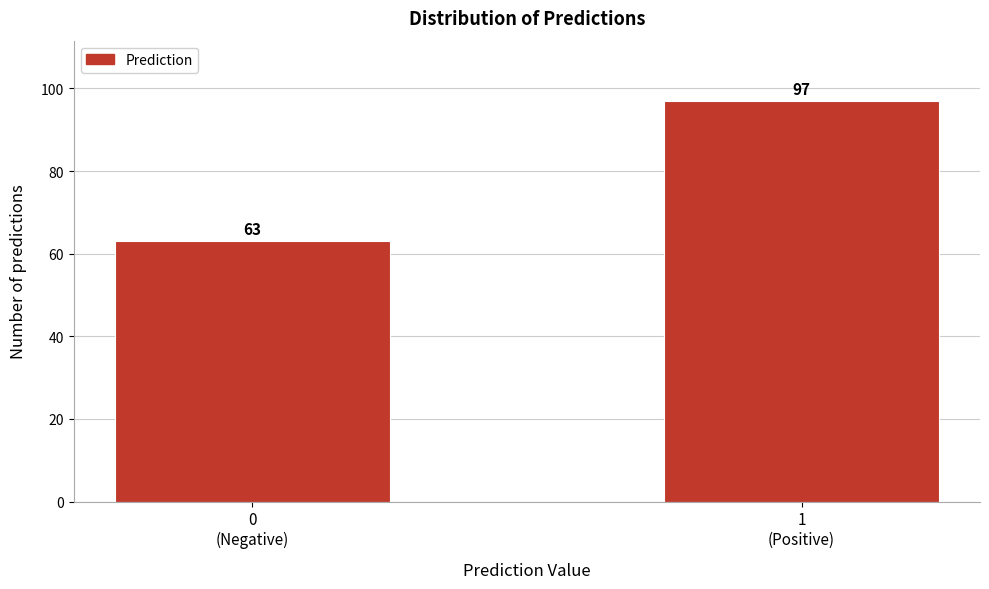

Reading left to right, extract all data points from this chart.

63	97